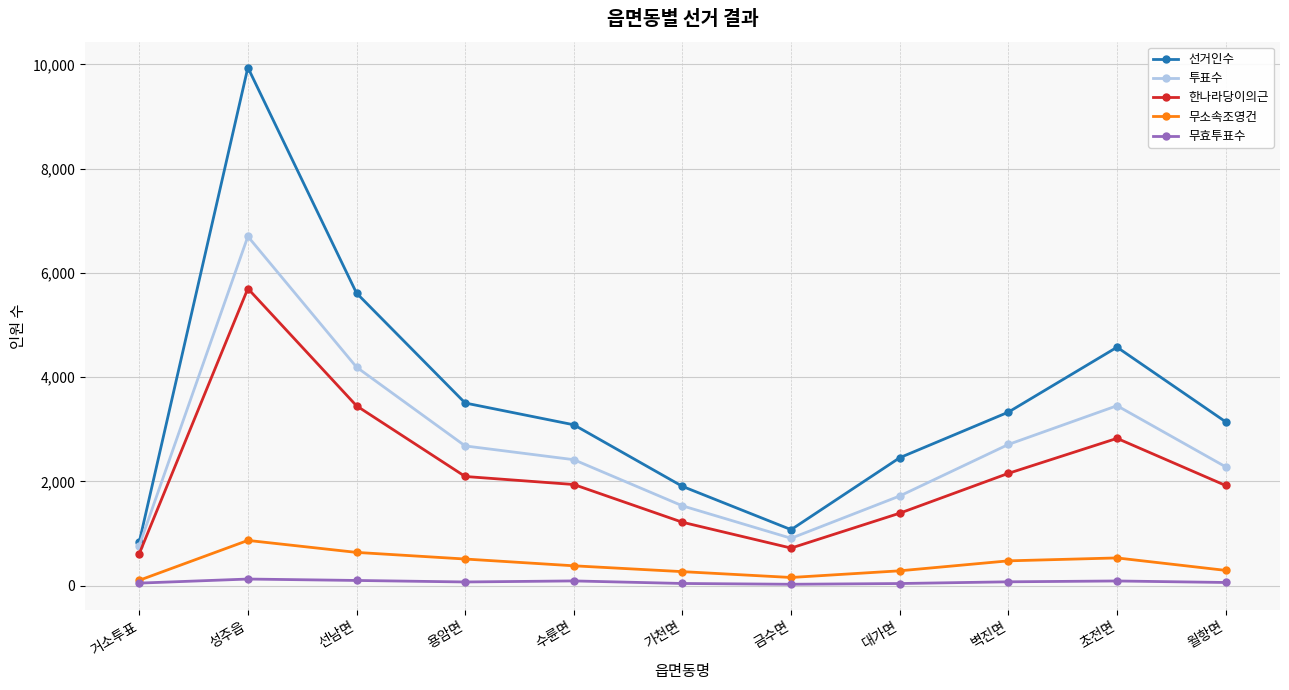

In 무소속조영건, how many points are lower than both neighbors (excluding endpoints)?

1